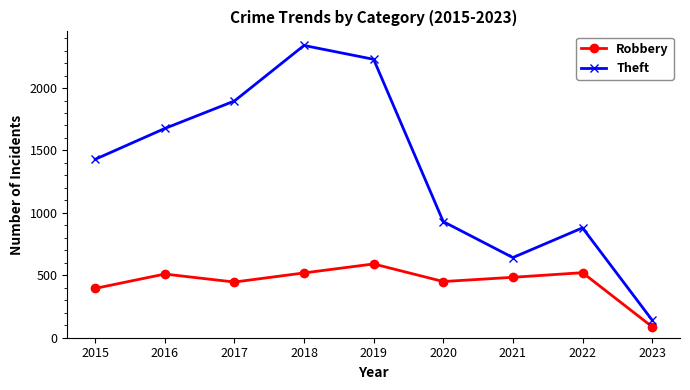

The value of Robbery at 2015 is 395. True or false?

True